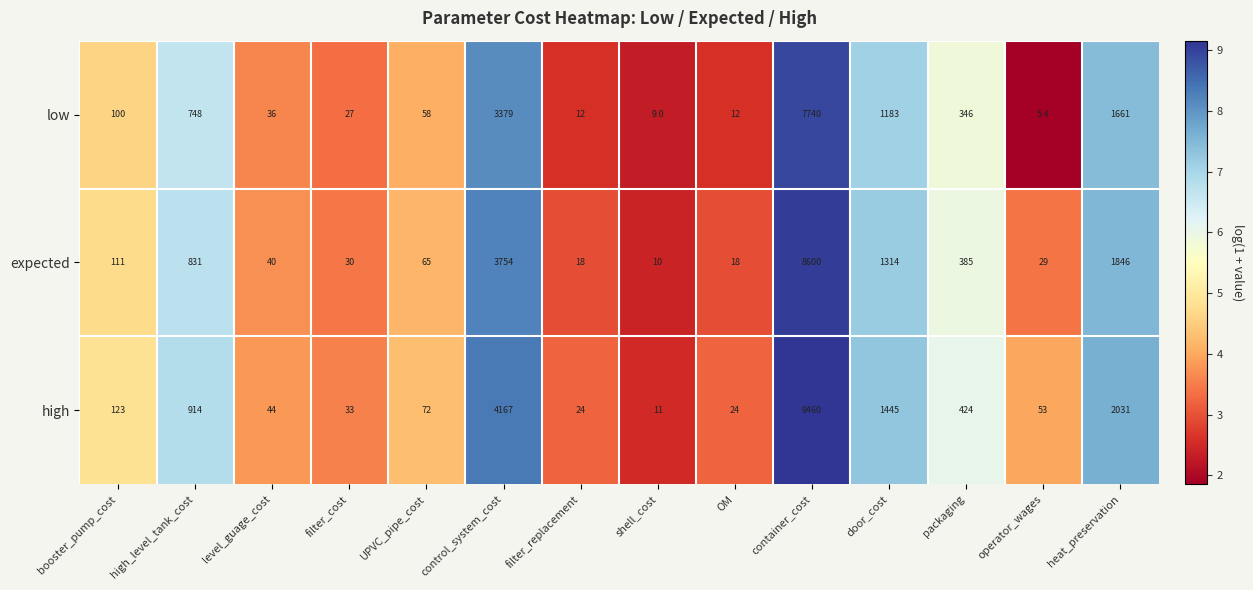

Rank the series by their average value, from highest to lowest.

high, expected, low